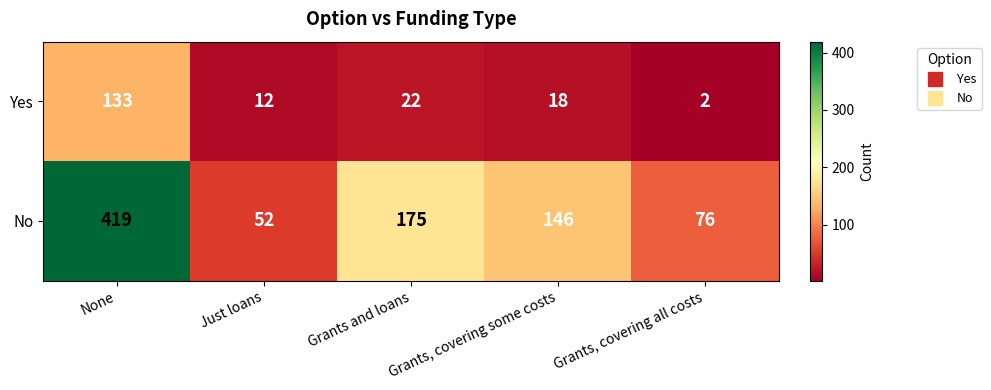

Is it true that Yes equals 12 at Just loans?

True